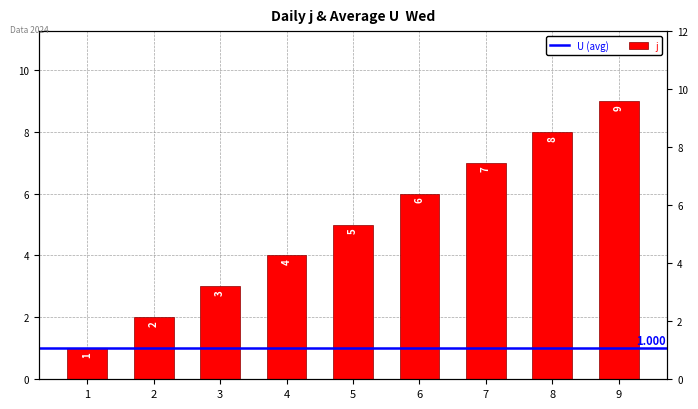

Reading left to right, extract all data points from this chart.

1=1	2=2	3=3	4=4	5=5	6=6	7=7	8=8	9=9